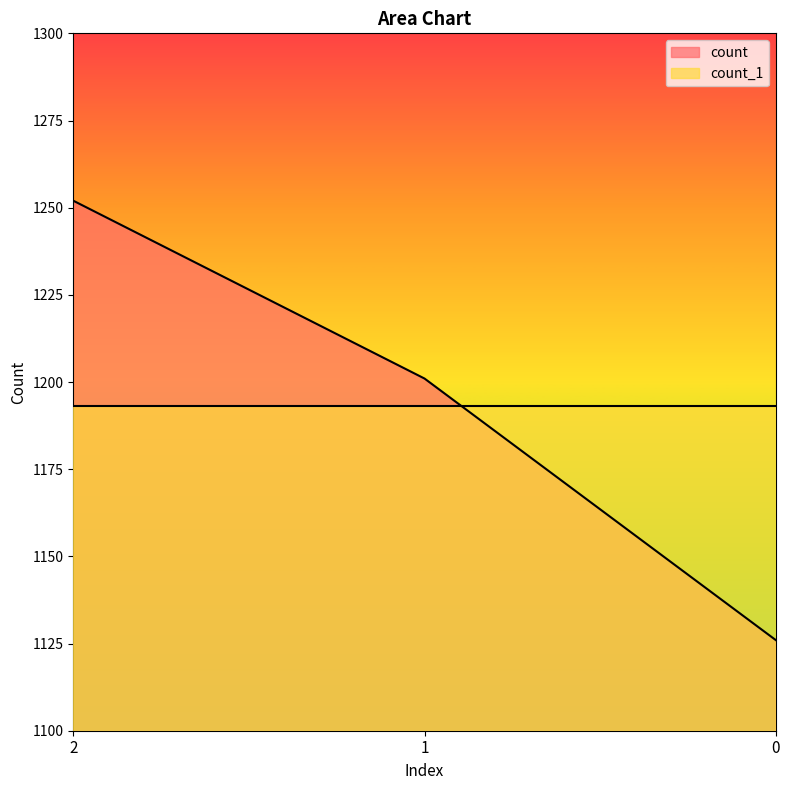

List the labels in order of value, largest first.

2, 1, 0